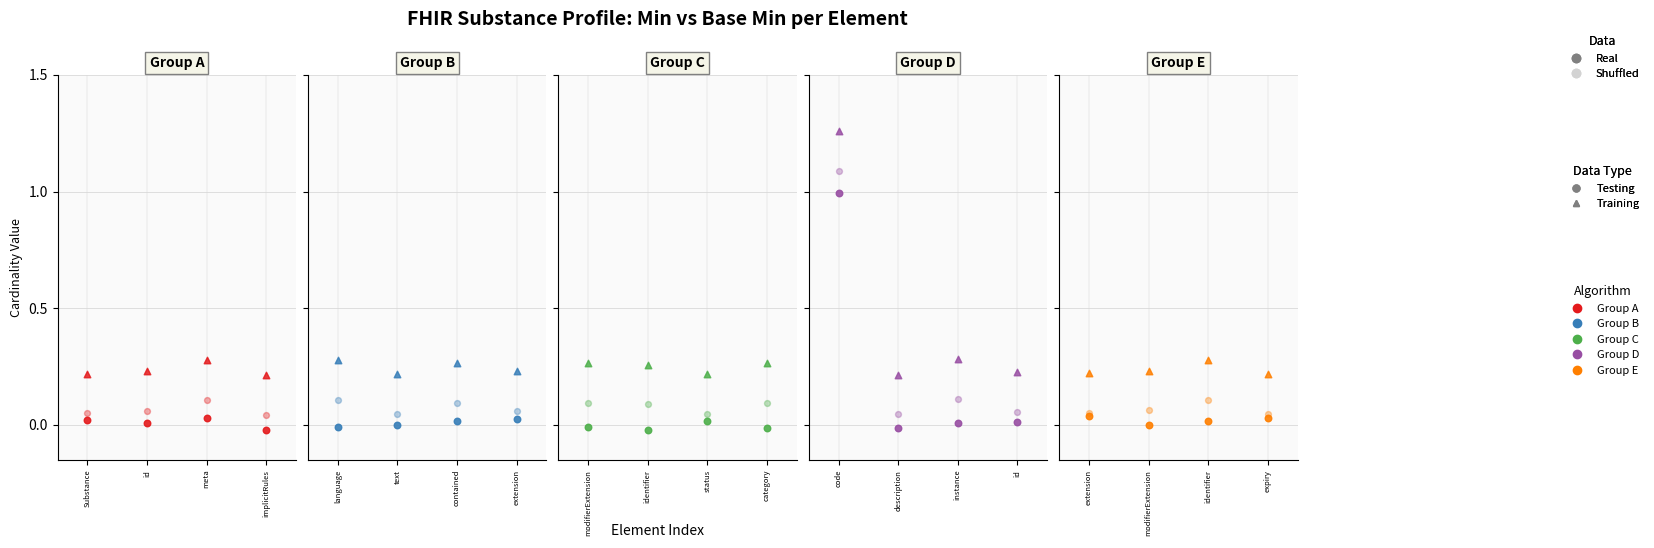

Is the value of Base Min (Shuffled) at implicitRules greater than the value of Min (Training) at id?

No